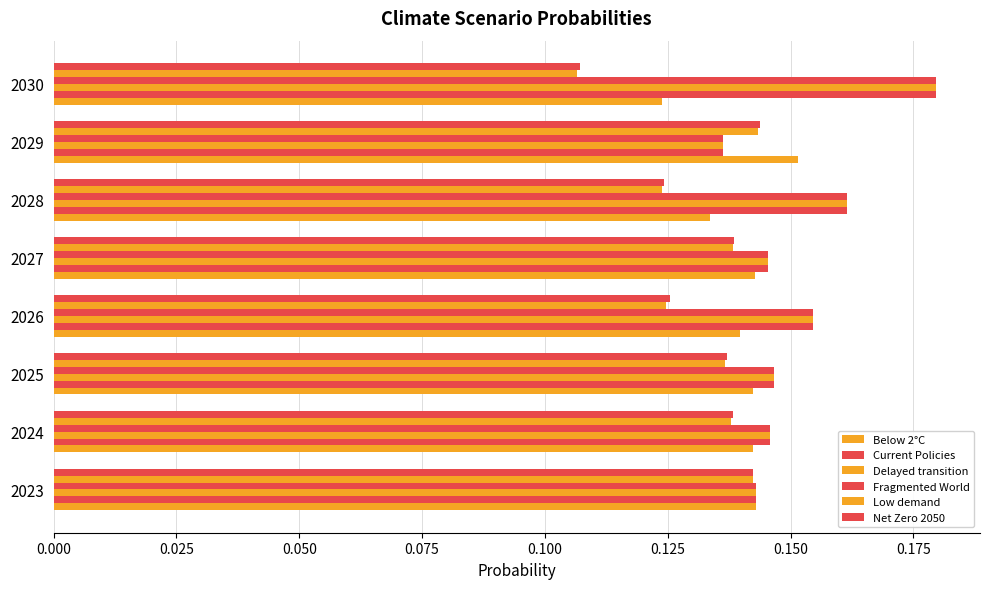

How many distinct data groups are displayed?

6